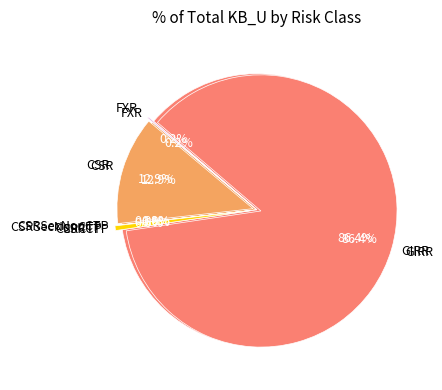

Which has a higher value, CSRSecNonCTP or FXR?

FXR